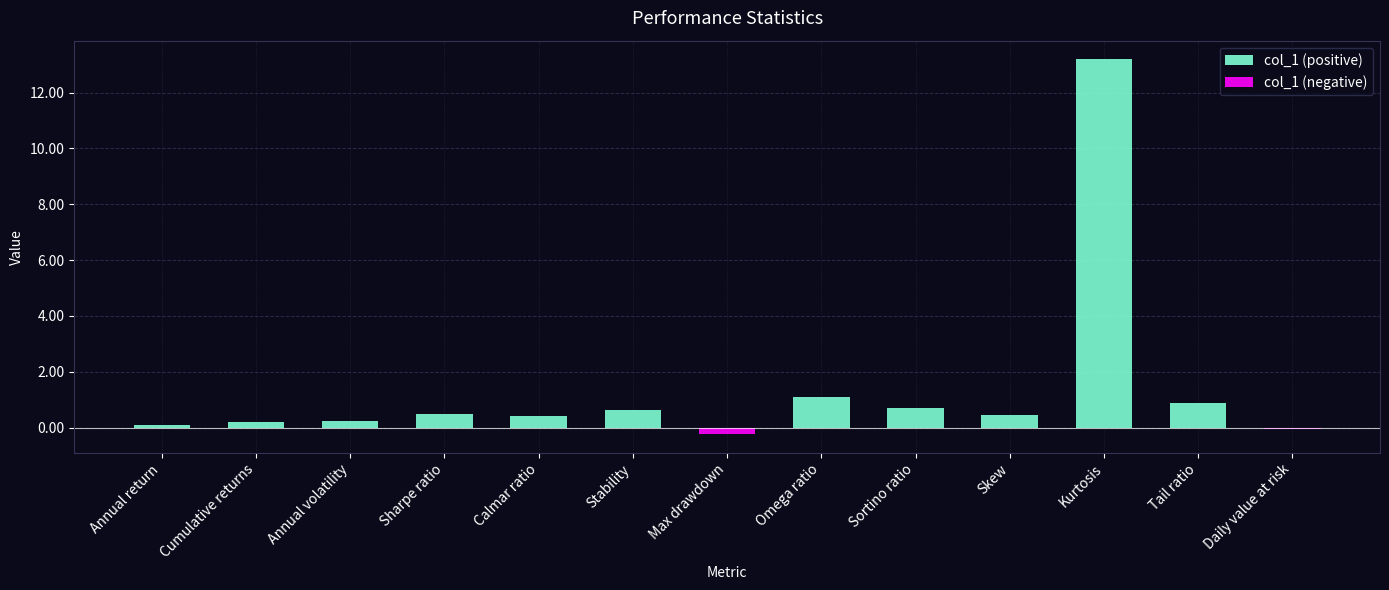

What is the sum of all col_1 (negative) values?

-0.3